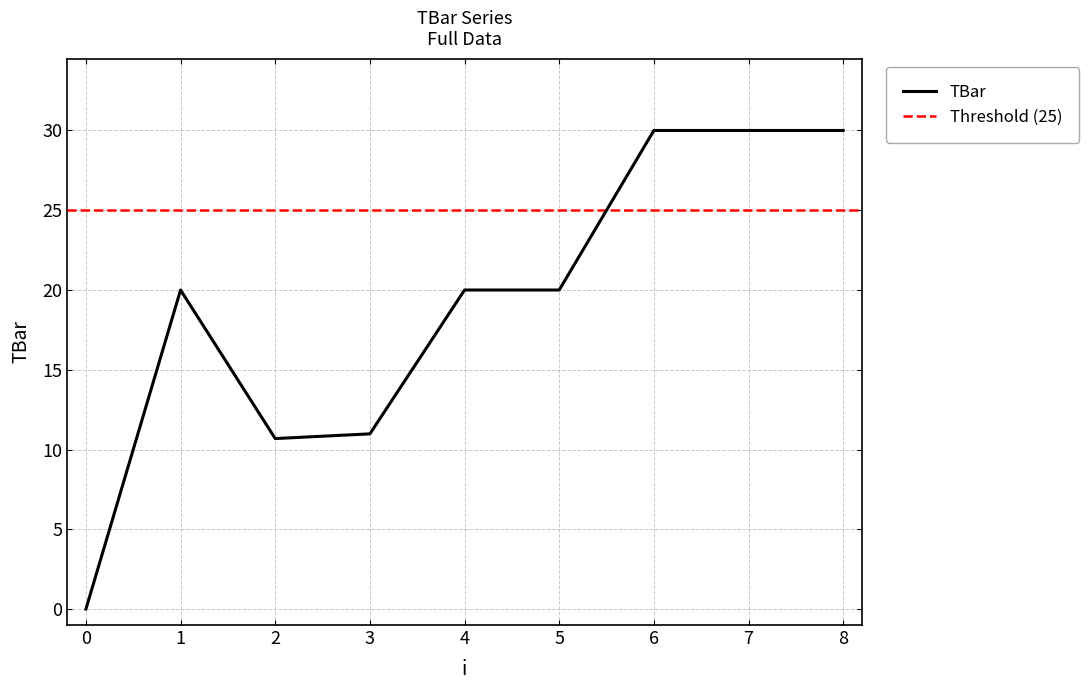

List the labels in order of value, largest first.

6, 7, 8, 1, 4, 5, 3, 2, 0